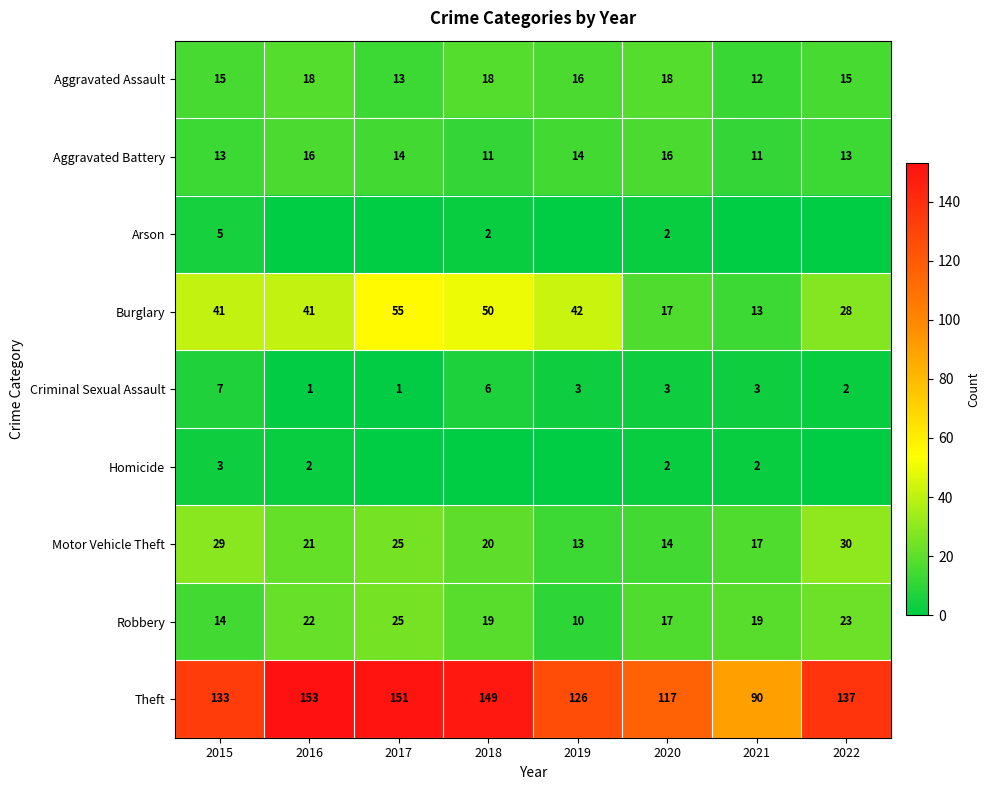

Is the value of Theft at 2022 greater than the value of Motor Vehicle Theft at 2016?

Yes